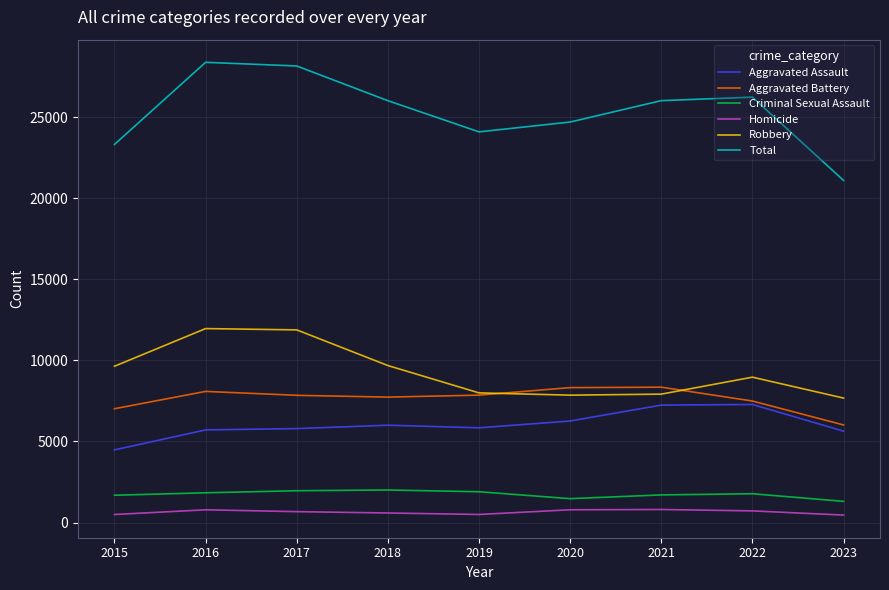

What is the lowest value of the Total series?

21095